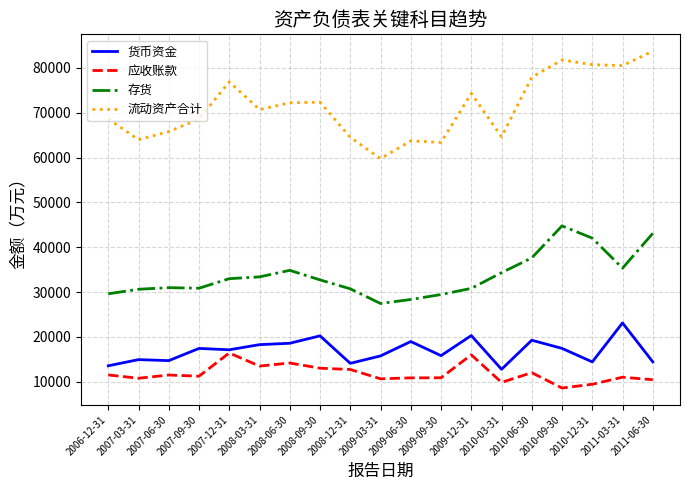

At 2009-09-30, list the series in order from smallest to largest.

应收账款, 货币资金, 存货, 流动资产合计